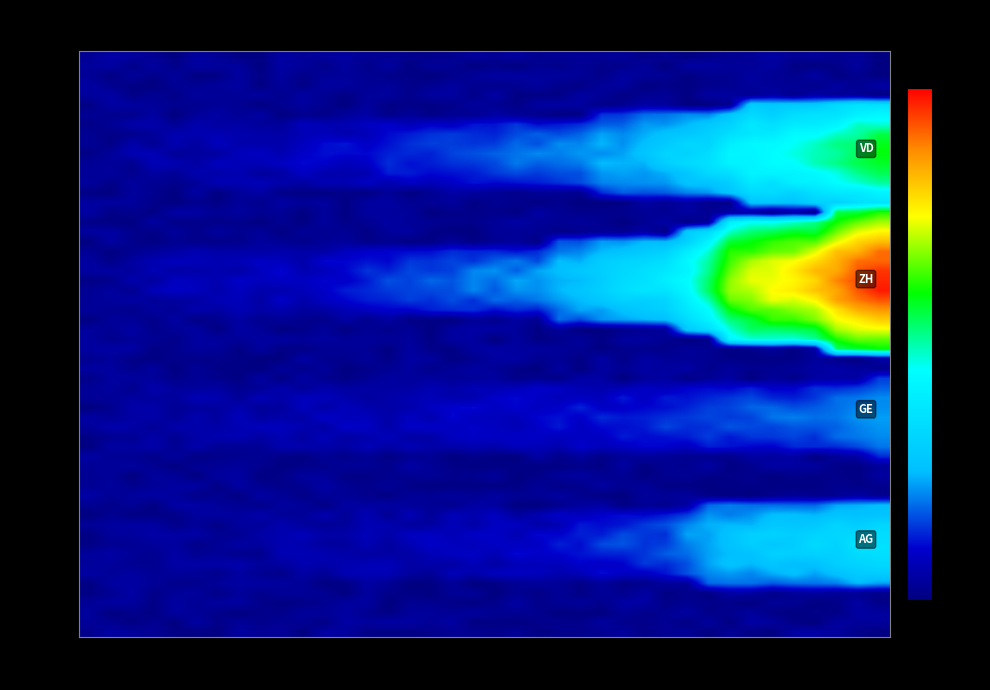

At which category is the sum across all series the highest?

2020-07-09